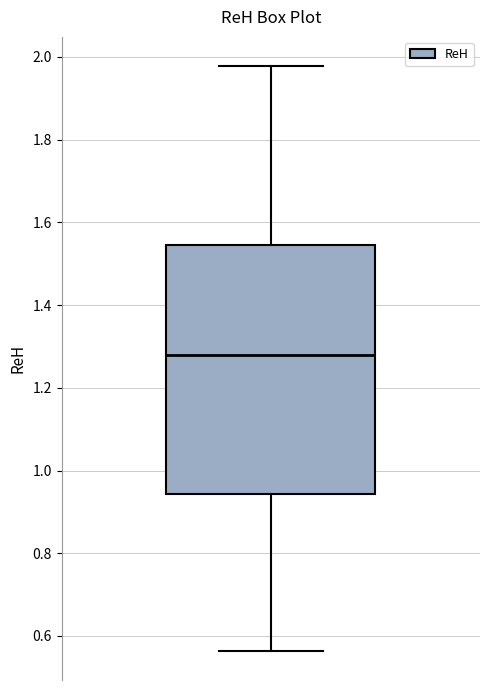

Read this box plot against the y-axis: the position of the median line, the range covered by the box, and the ends of both whiskers. The values are not printed on the chart, so give them approximately, as read against the axis.

median 1.28, box 0.94 to 1.54, whiskers 0.56 to 1.98